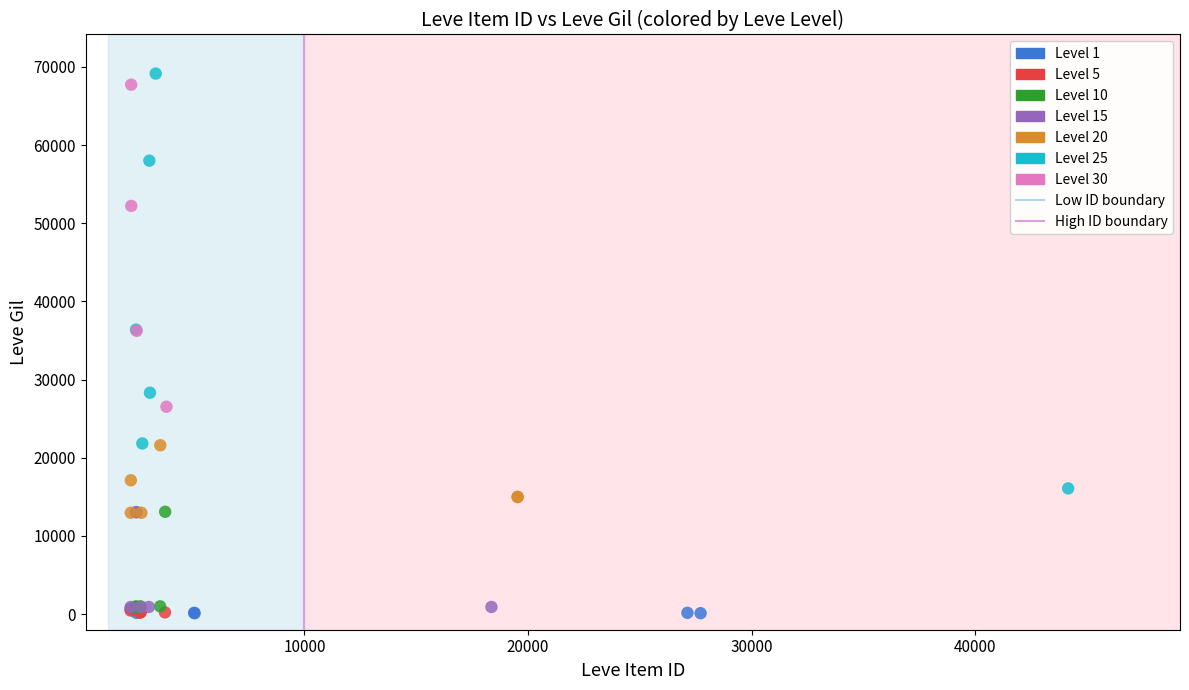

Which series contains the highest Y value?

Level 25